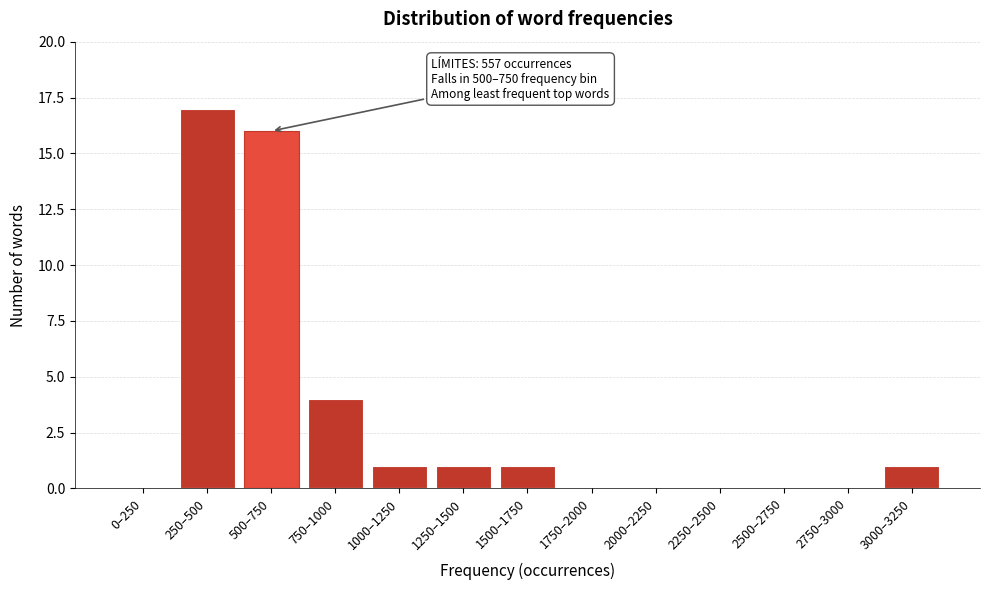

Reading left to right, extract all data points from this chart.

0–250=0	250–500=17	500–750=16	750–1000=4	1000–1250=1	1250–1500=1	1500–1750=1	1750–2000=0	2000–2250=0	2250–2500=0	2500–2750=0	2750–3000=0	3000–3250=1